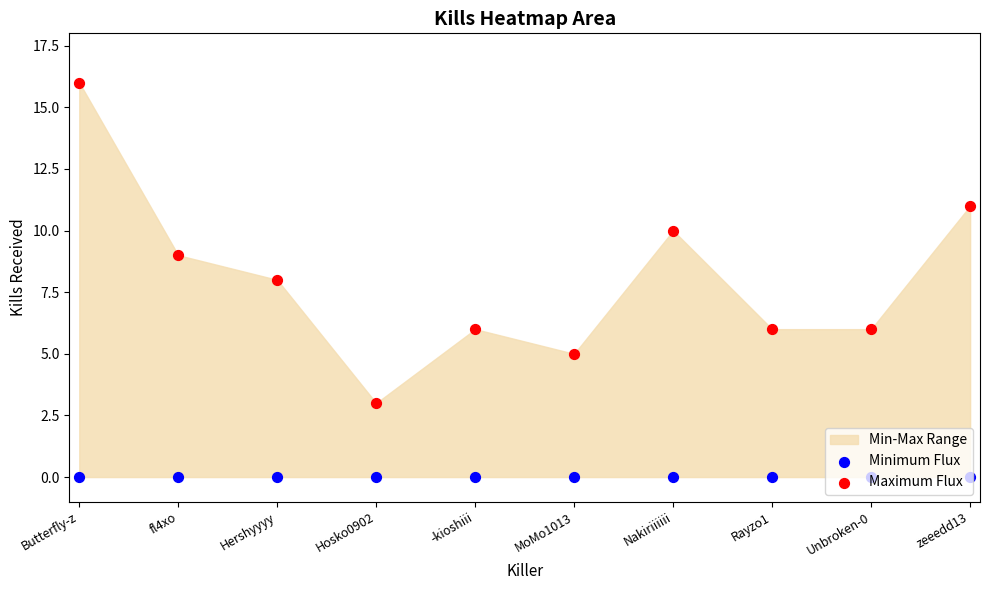

Which series contains the highest Y value?

Maximum Flux